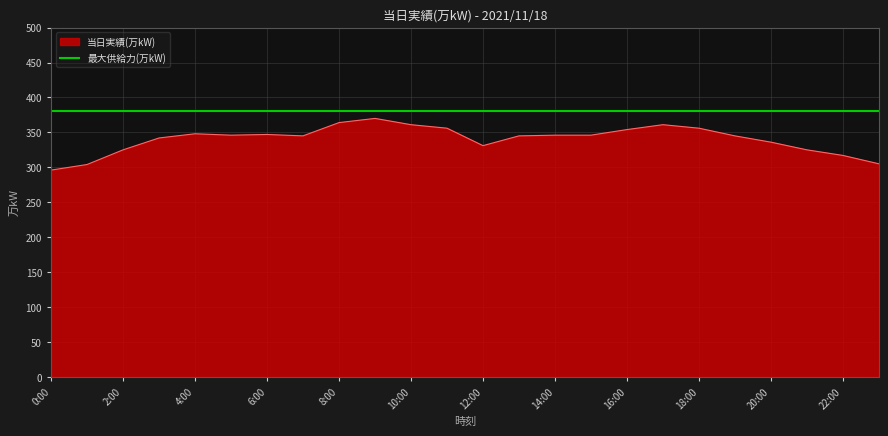

What is the difference between the values at 7:00 and 16:00?

9